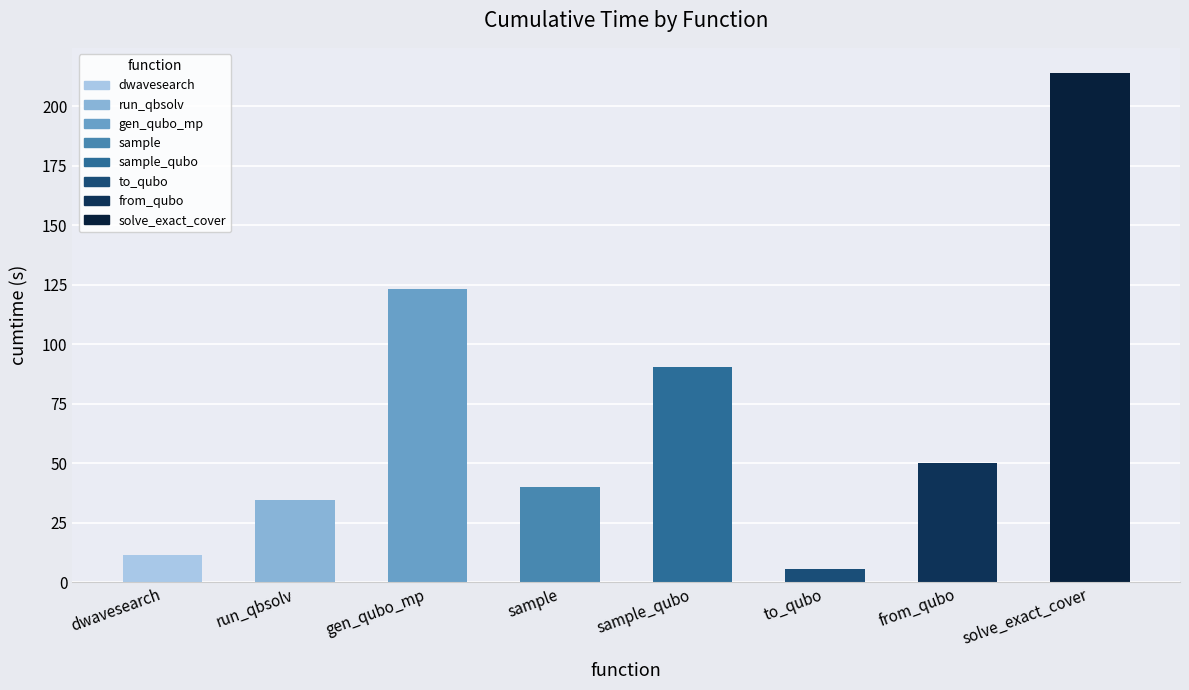

What is the label of the 2nd bar from the right?

from_qubo